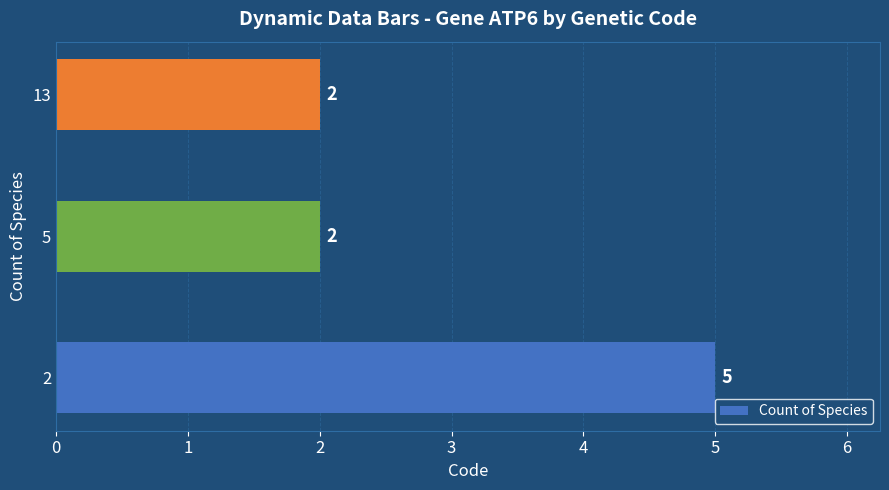

Is it true that the value at 5 is 2?

True